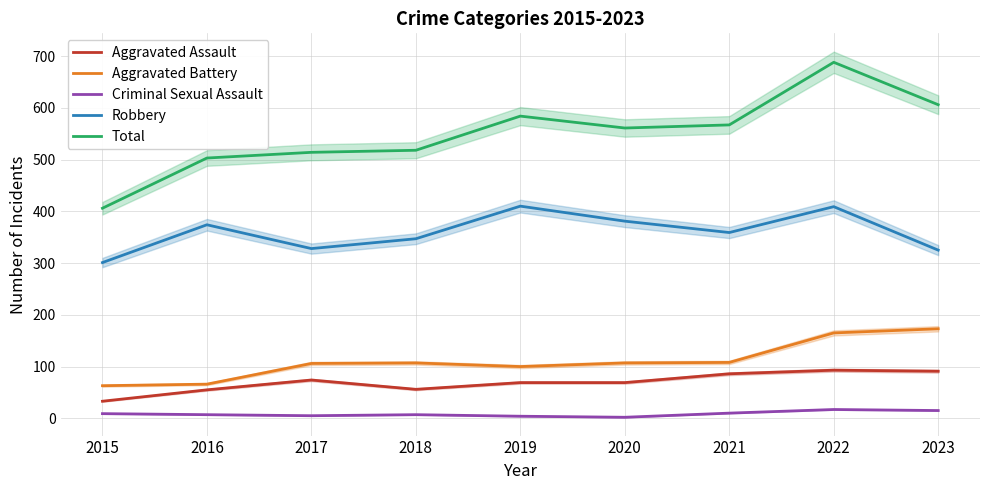

Reading right to left, what are all the values shown in this chart?

Aggravated Assault: 91	93	86	69	69	56	74	55	33
Aggravated Battery: 173	165	108	107	100	107	106	66	63
Criminal Sexual Assault: 15	17	10	2	4	7	5	7	9
Robbery: 325	409	359	381	410	347	328	374	301
Total: 606	688	567	561	584	518	514	503	406